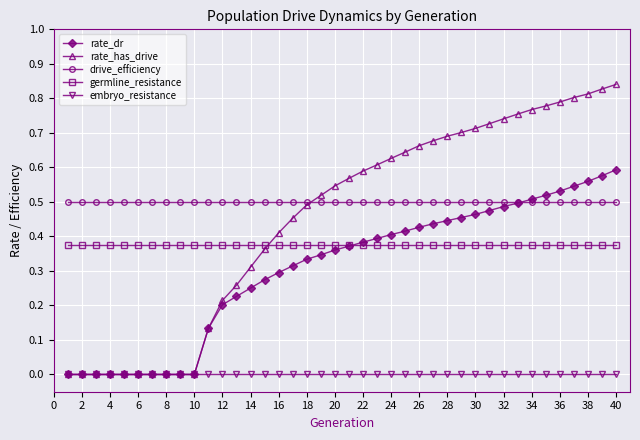

List the series in order of their peak value, lowest first.

embryo_resistance, germline_resistance, drive_efficiency, rate_dr, rate_has_drive